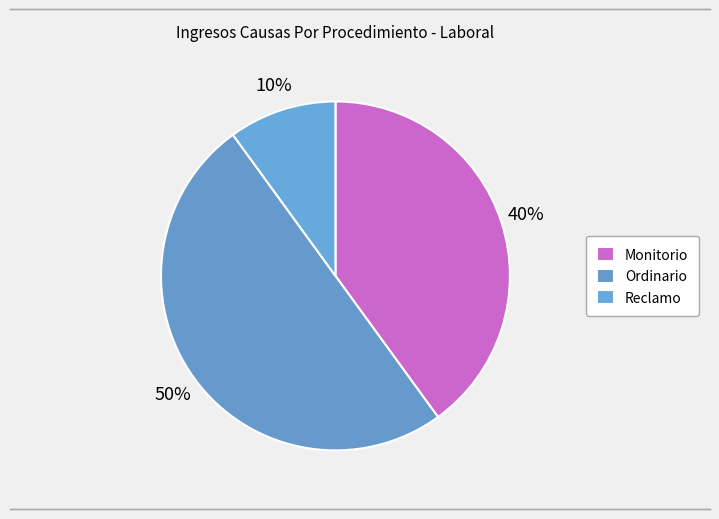

Rank the categories by value from lowest to highest.

Reclamo, Monitorio, Ordinario